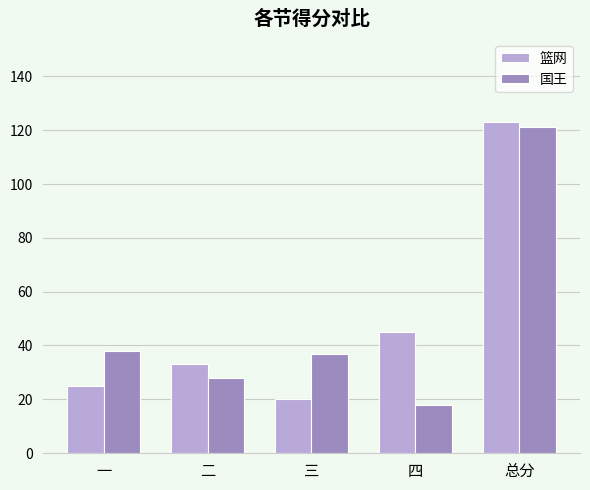

What position from the left is 三?

3